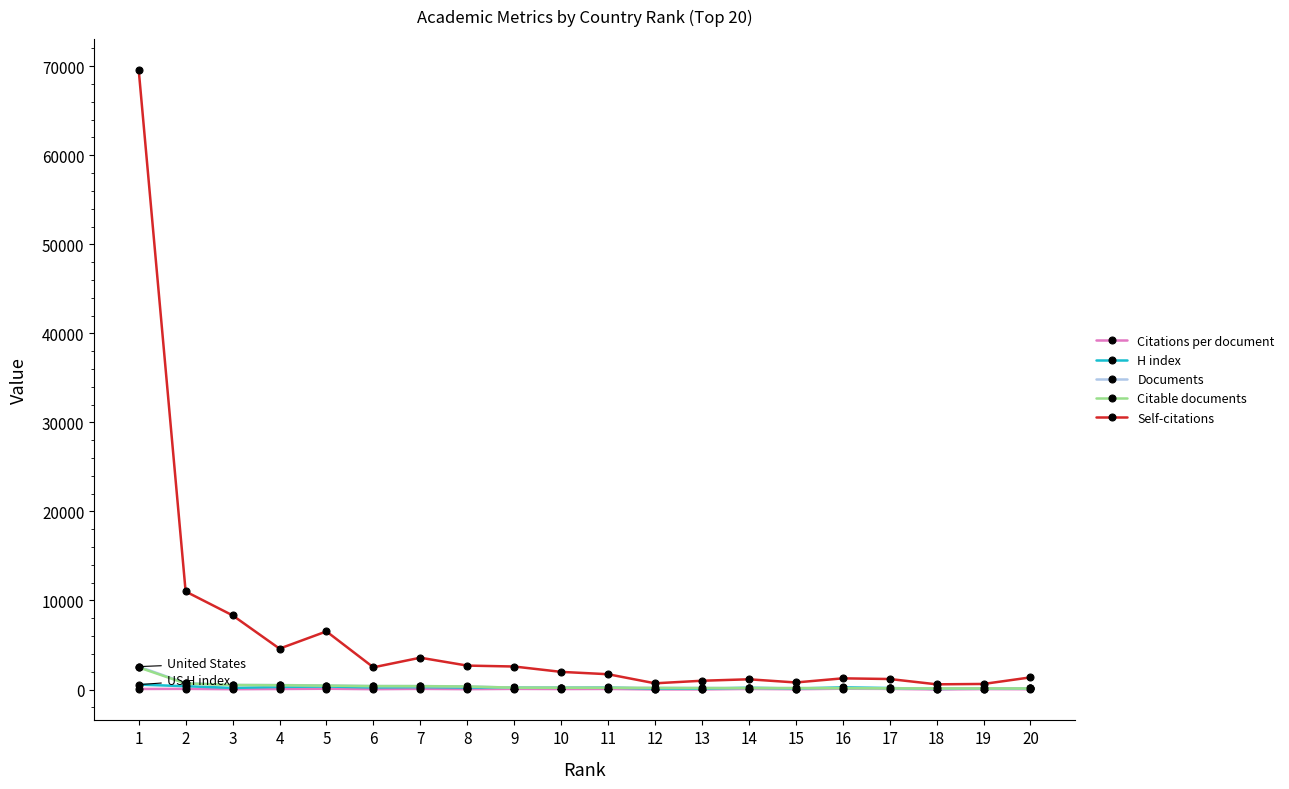

What is the highest value of the Documents series?

2574.0